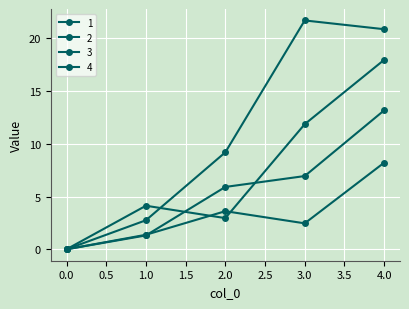

In 1, how many points are lower than both neighbors (excluding endpoints)?

1